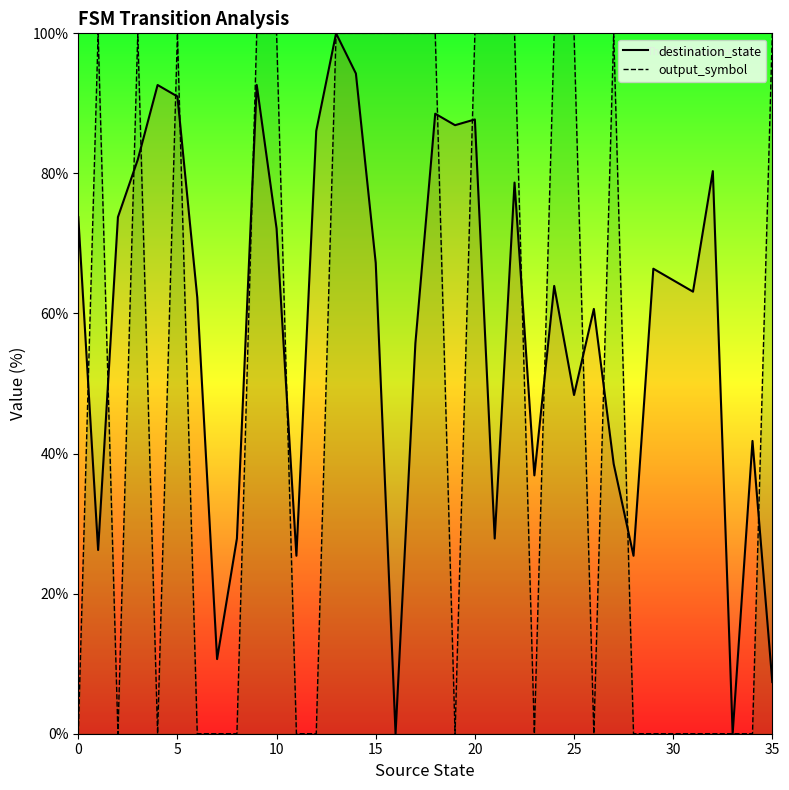

Is it true that destination_state equals 16.8 at 31?

False